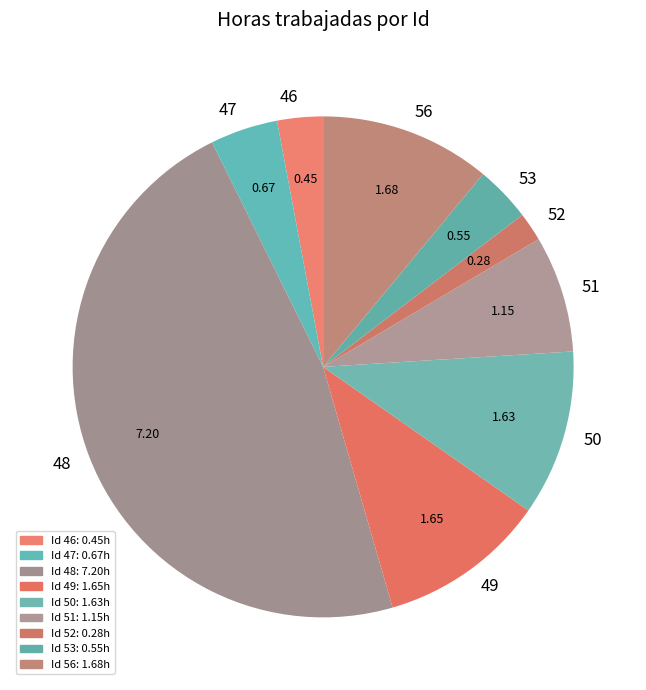

Which has a higher value, 46 or 52?

46